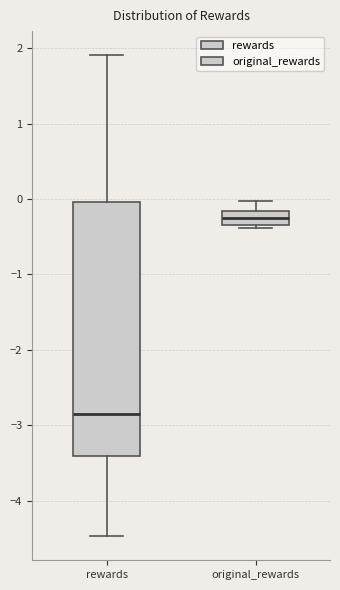

Which box is the tallest, from its lower edge to its upper edge?

rewards